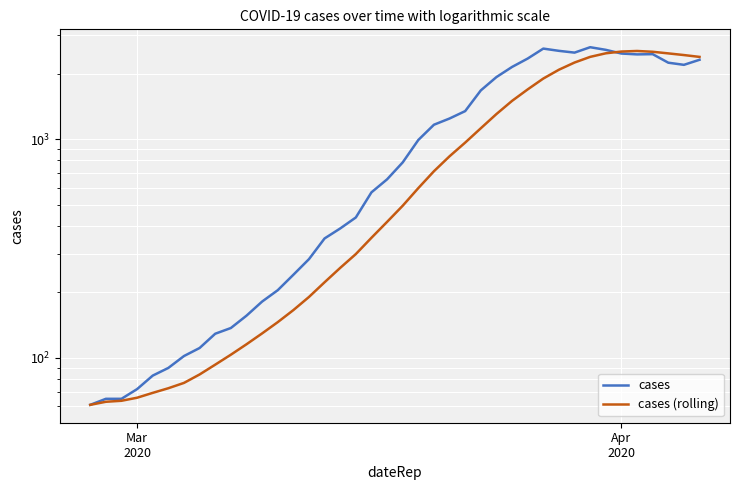

Which series has the largest range (max minus min)?

cases